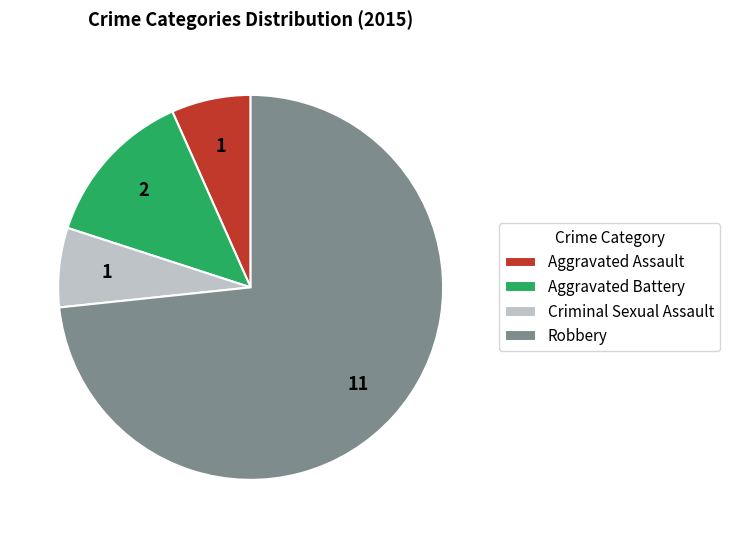

Count the number of slices in the pie.

4